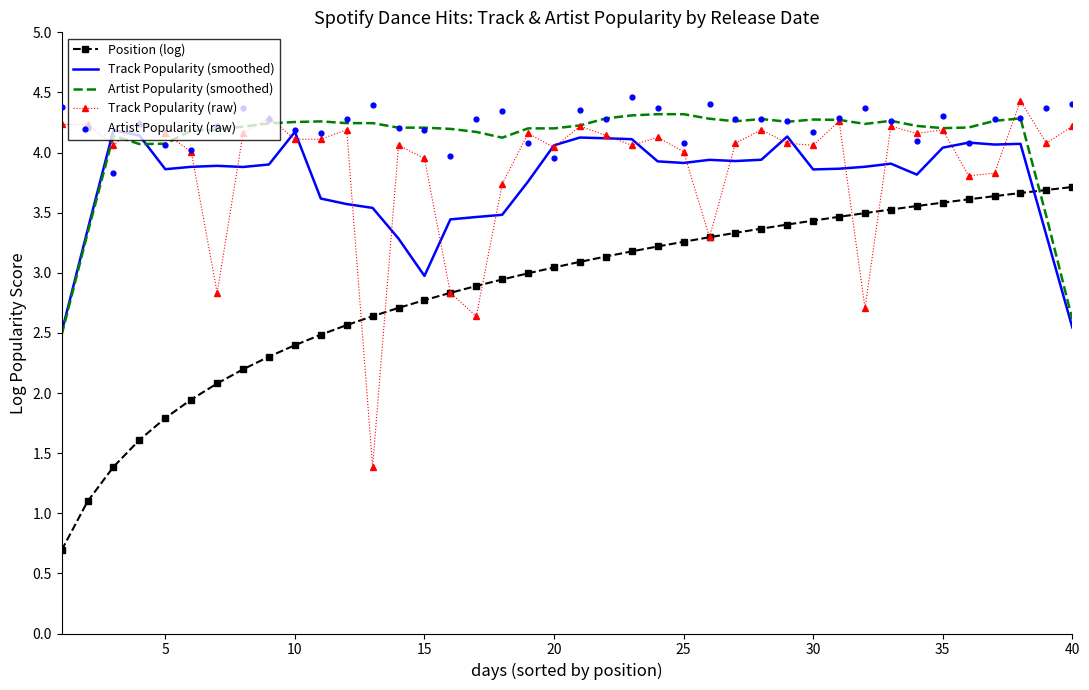

Which series has the largest total across all categories?

Artist Popularity (raw)